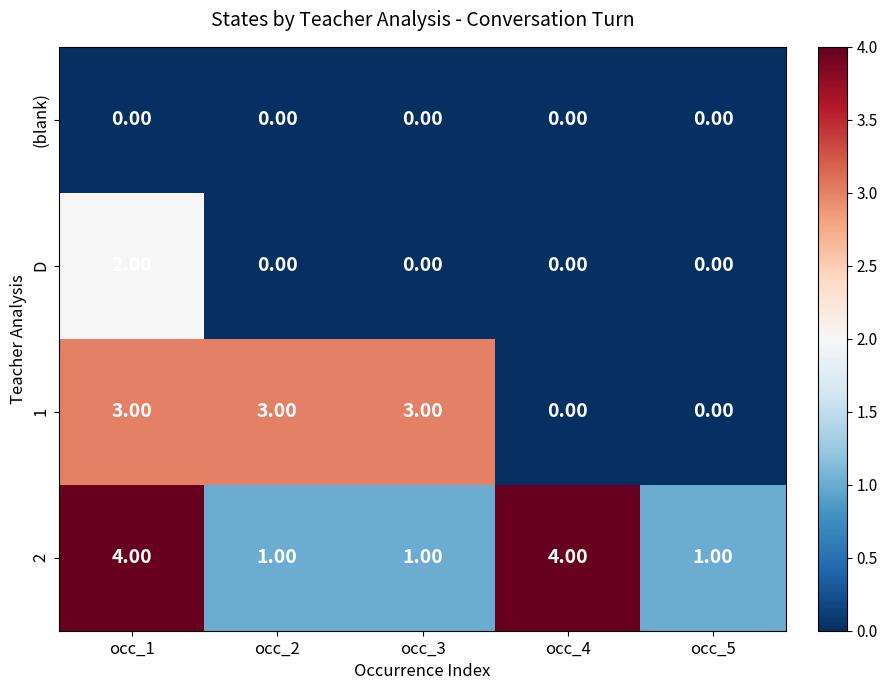

List the series in order of their peak value, highest first.

2, 1, D, (blank)